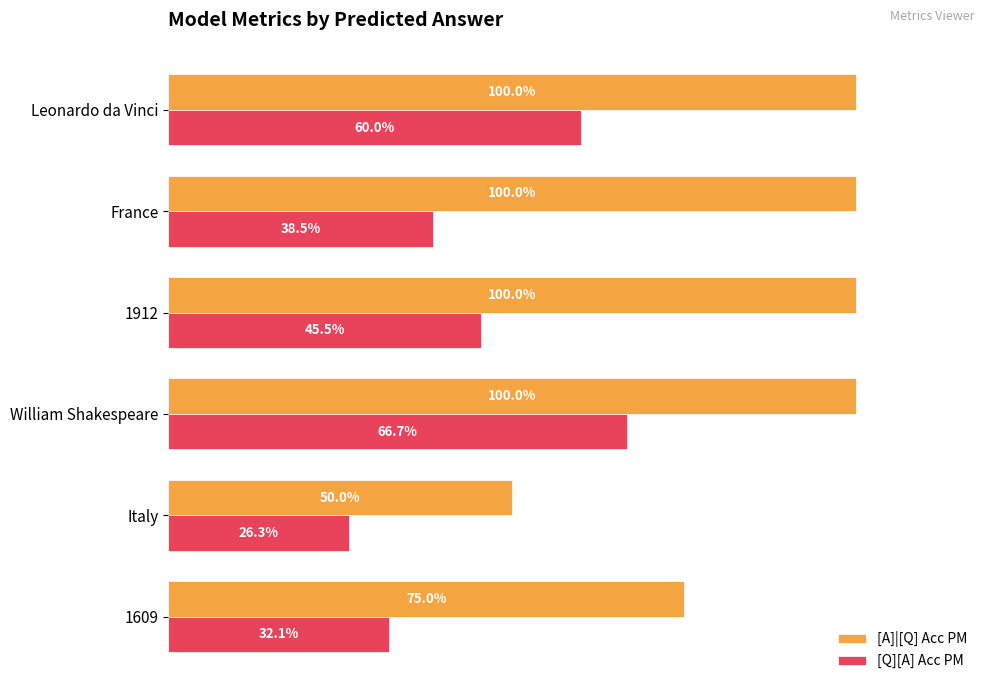

At how many categories does at least one series exceed 0?

6